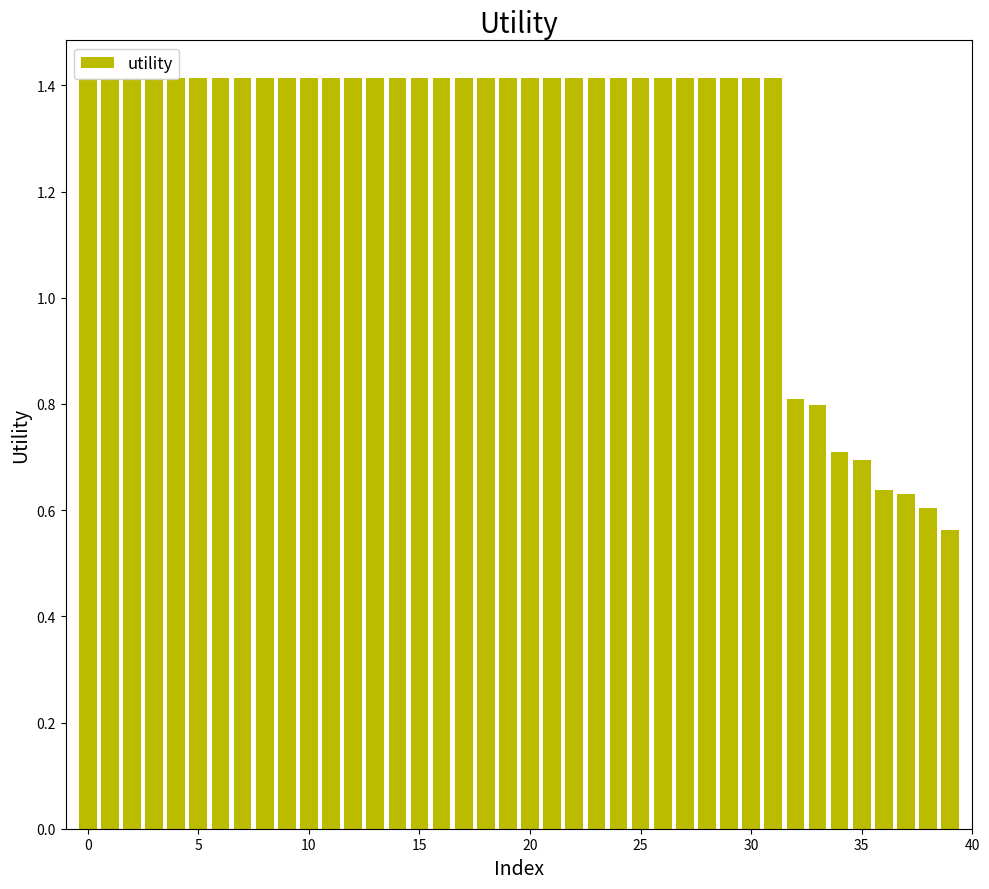

What is the ratio of the value at 17 to the value at 25?

1.0